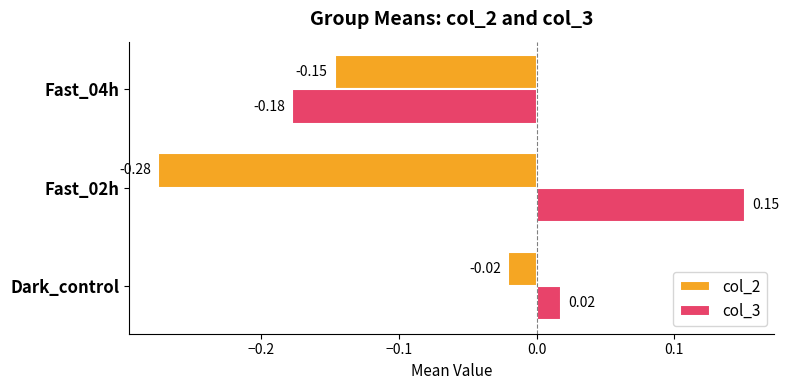

At which label does col_3 reach its peak?

Fast_02h